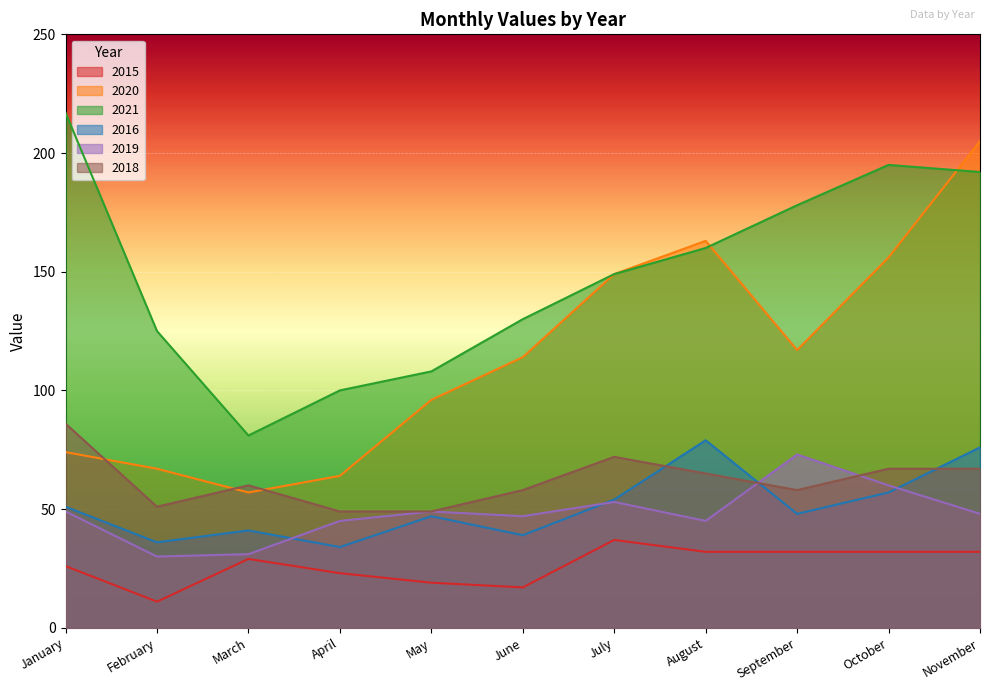

What is the spread (max minus min) of values at October?

163